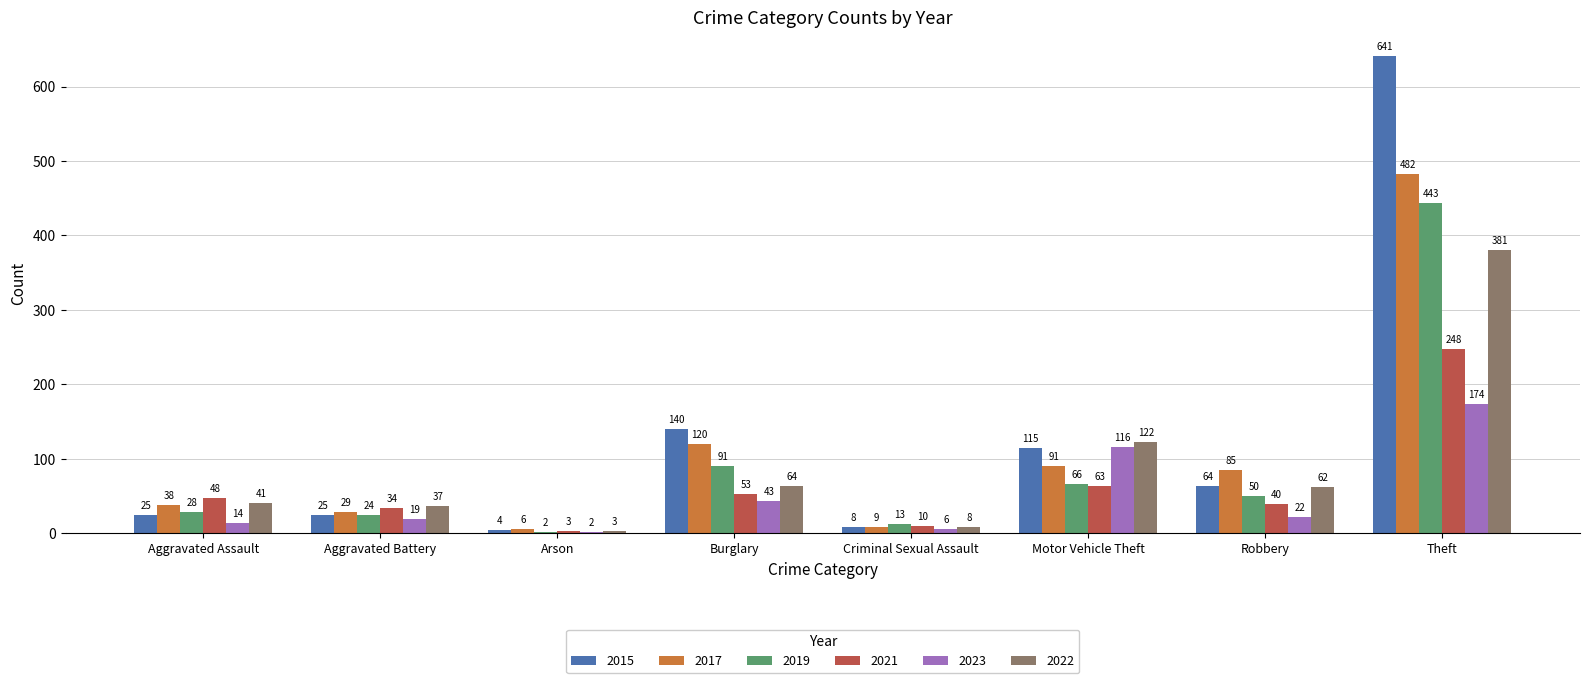

Which category has the highest value in the 2019 series?

Theft